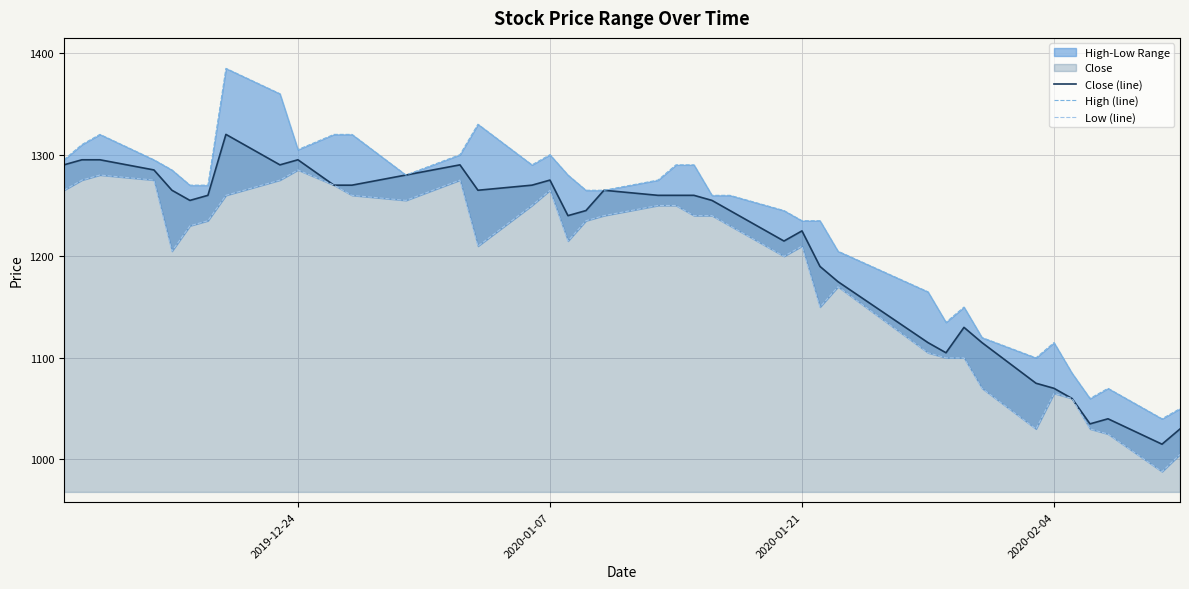

What is the maximum value for Close (line)?

1320